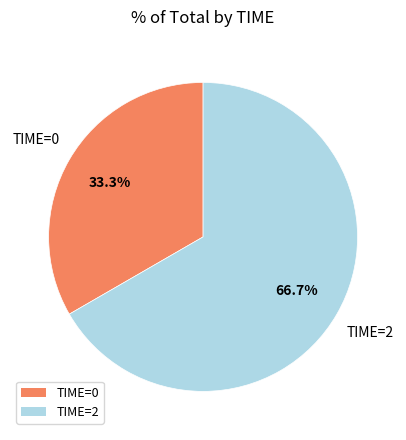

What is the total percentage of TIME=2 and TIME=0?

100.0%